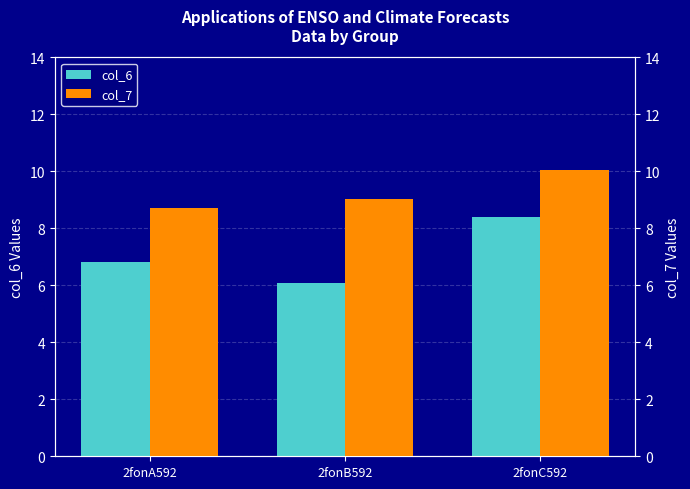

At which label does col_7 reach its peak?

2fonC592